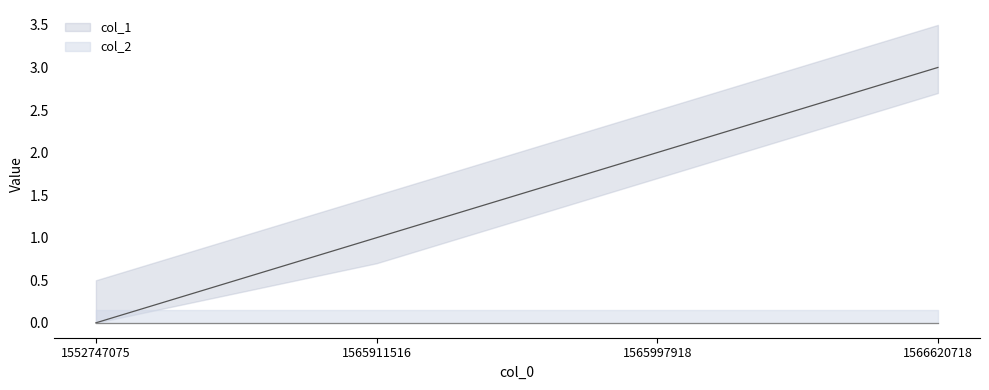

At which label is the value closest to 1?

1565911516